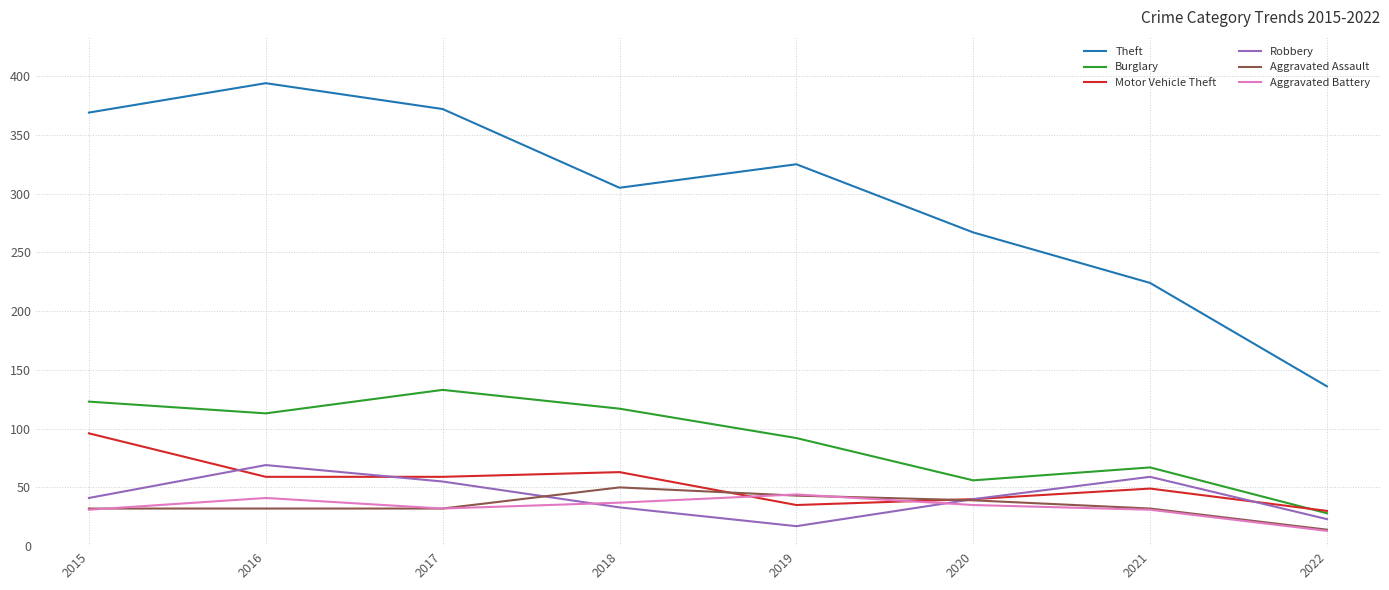

Where does the Burglary series first go above 113?

2015